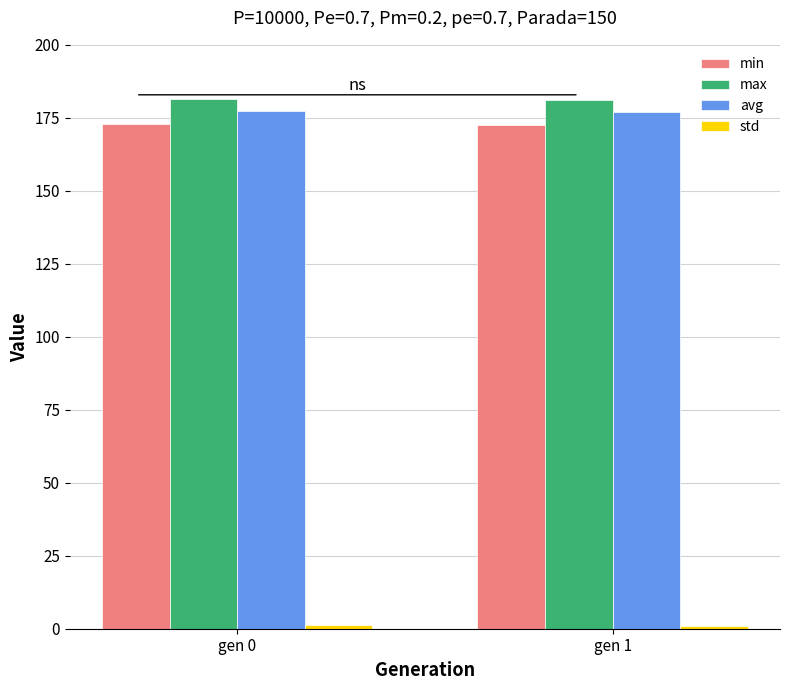

What is the sum of all avg values?

354.4